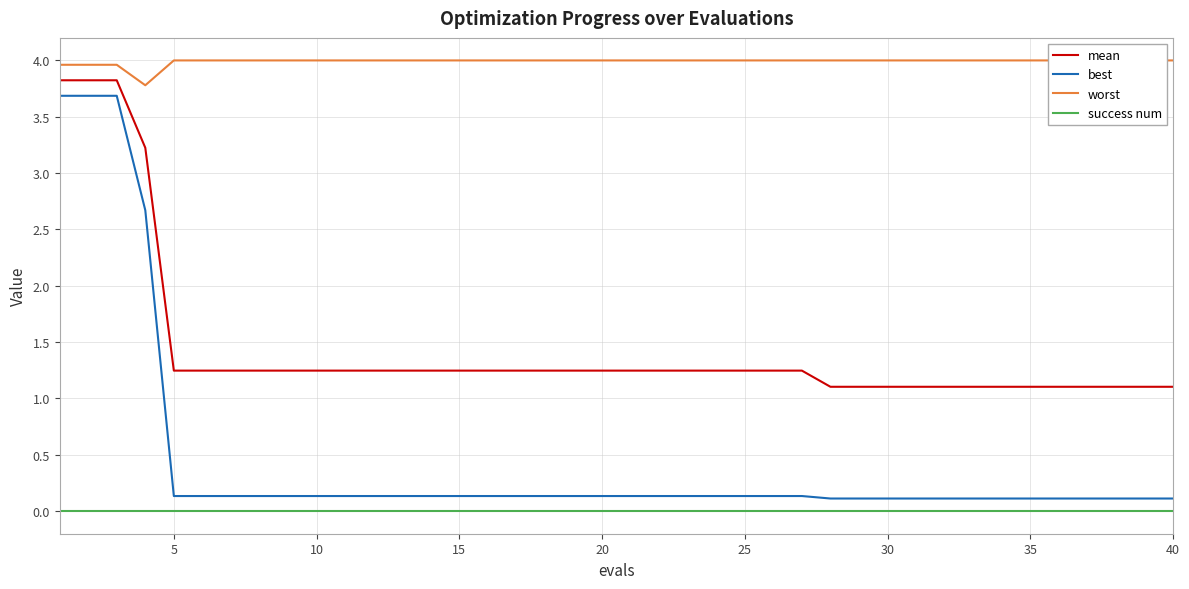

Is it true that success num equals 0.0 at 20?

True